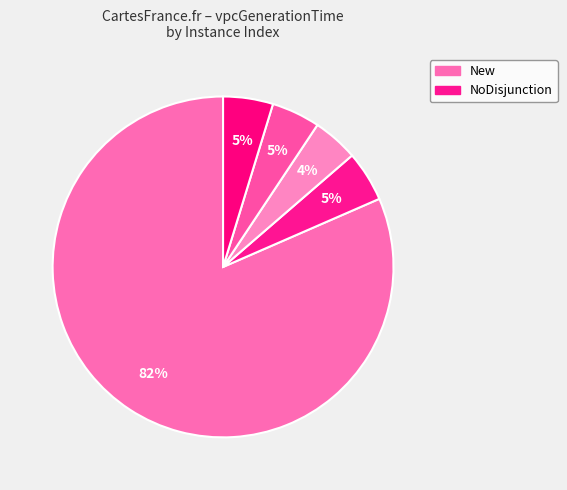

How many slices are in this pie chart?

5